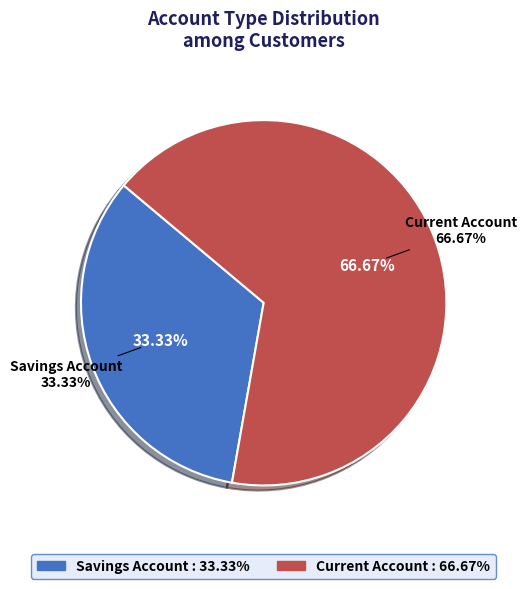

Which slice is the largest?

Current Account